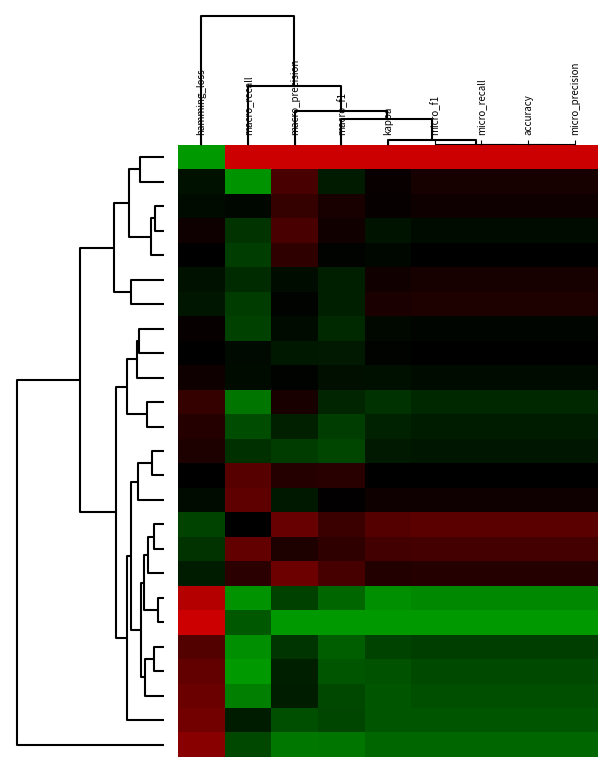

How many categories are shown in the chart?

9